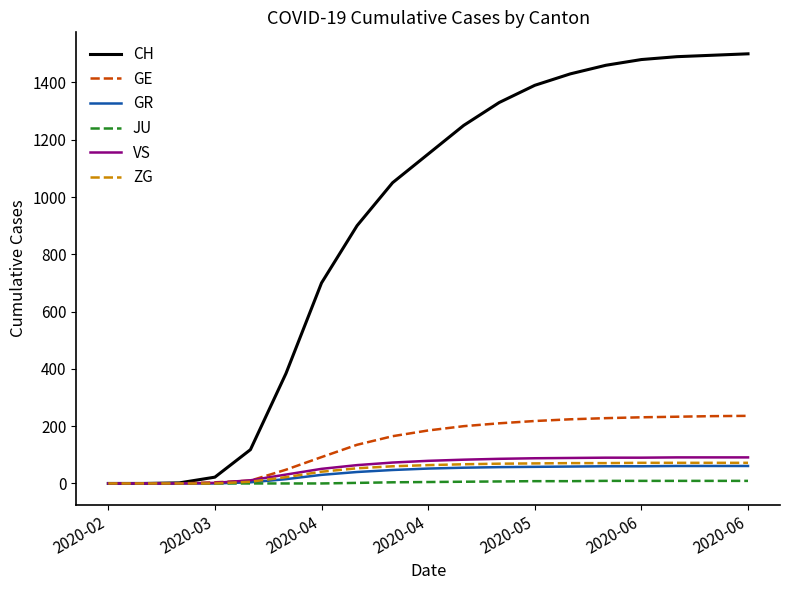

Which series has the largest total across all categories?

CH